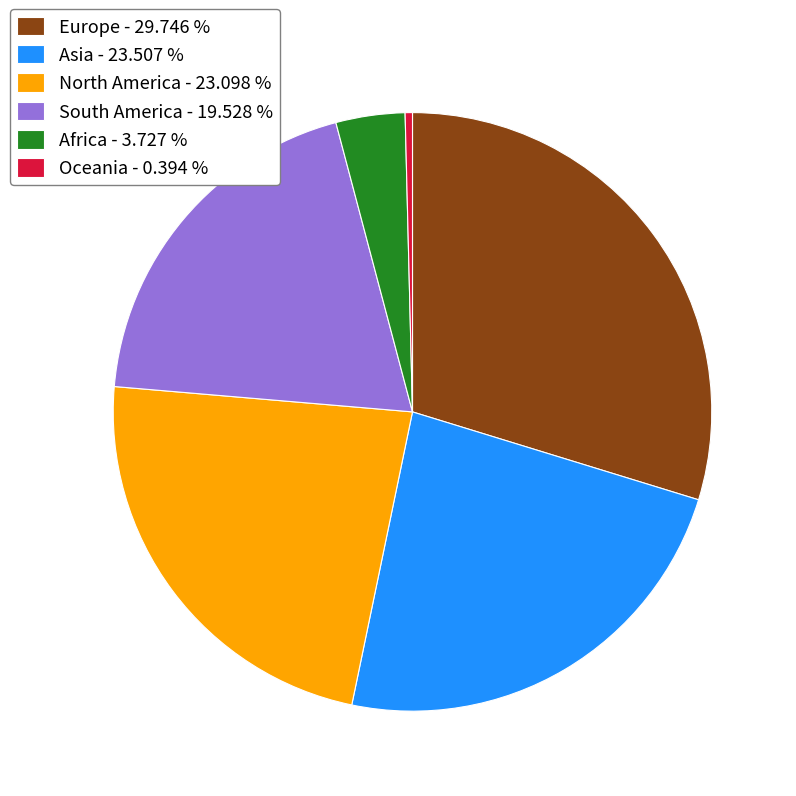

Which category has the smallest portion of the pie?

Oceania